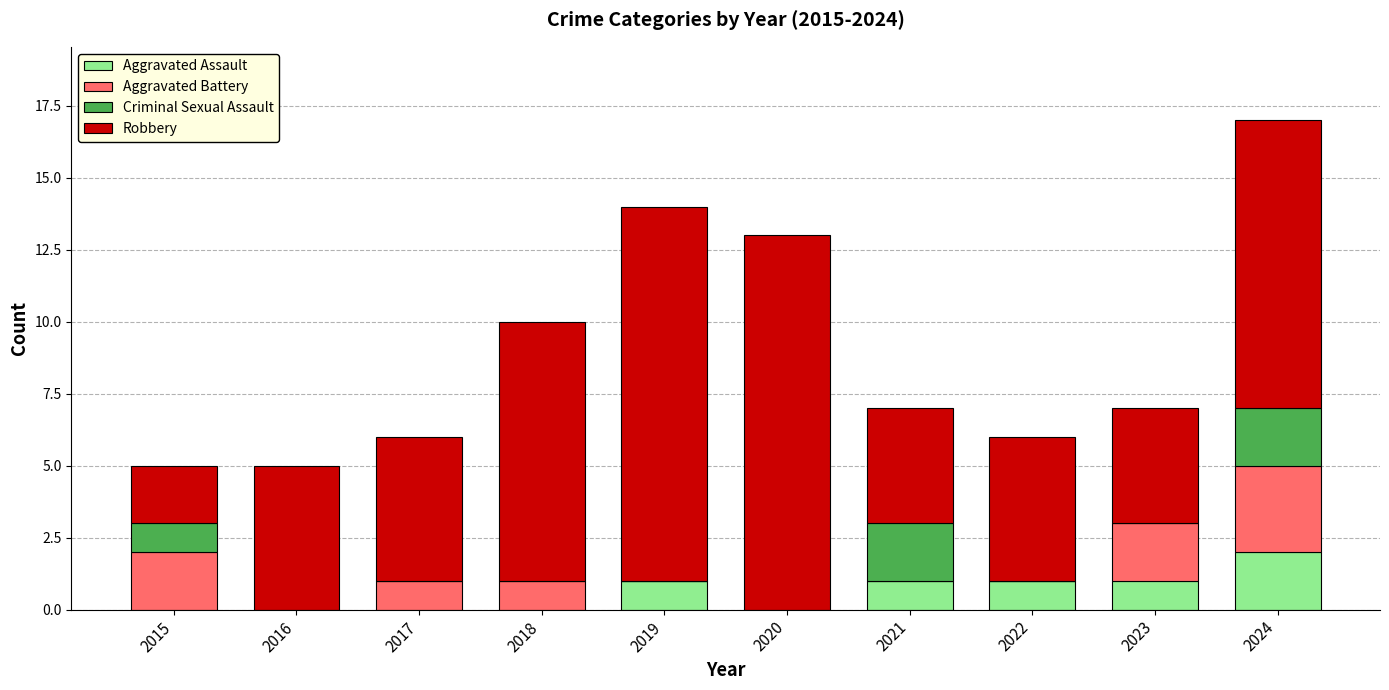

Is it true that Aggravated Assault equals 2 at 2021?

False